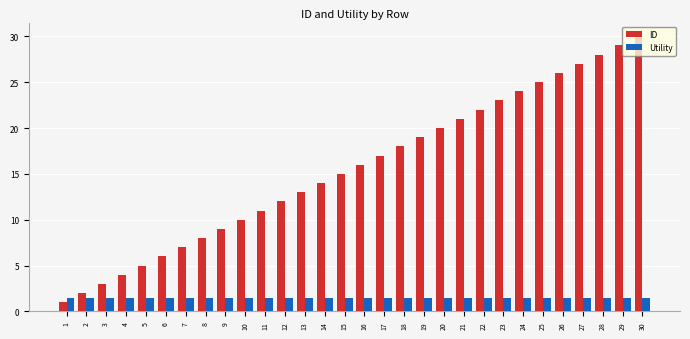

What is the sum of all ID values?

465.0